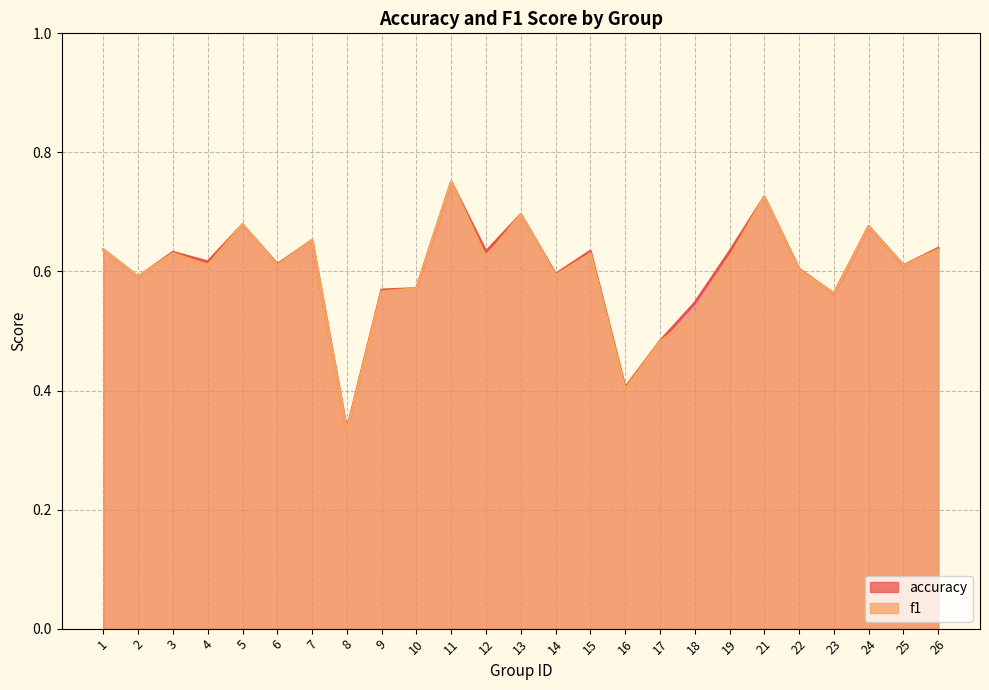

True or false: accuracy has a value of 0.7 at 7.

True